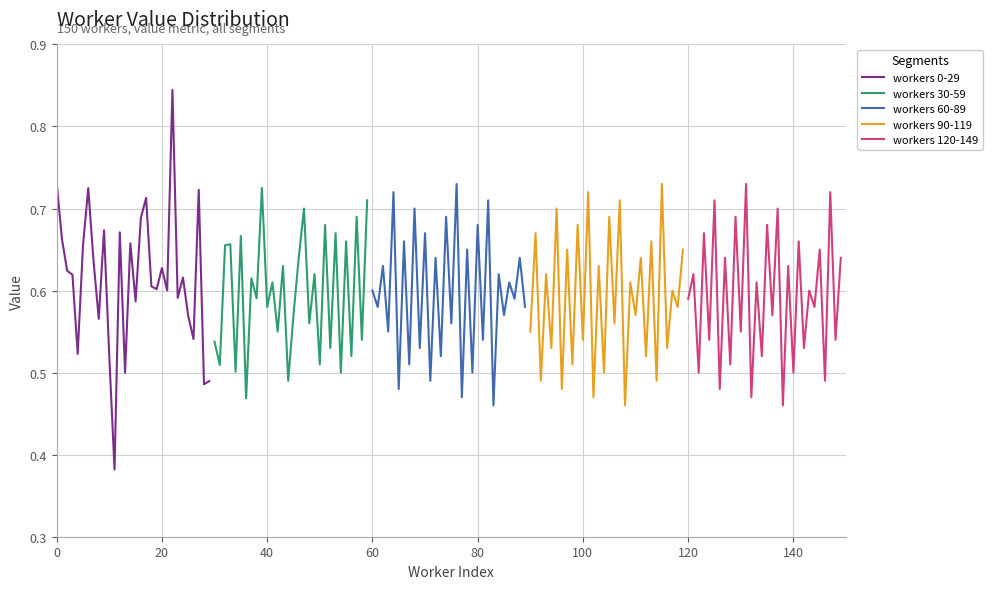

In workers 90-119, how many points are lower than both neighbors (excluding endpoints)?

14